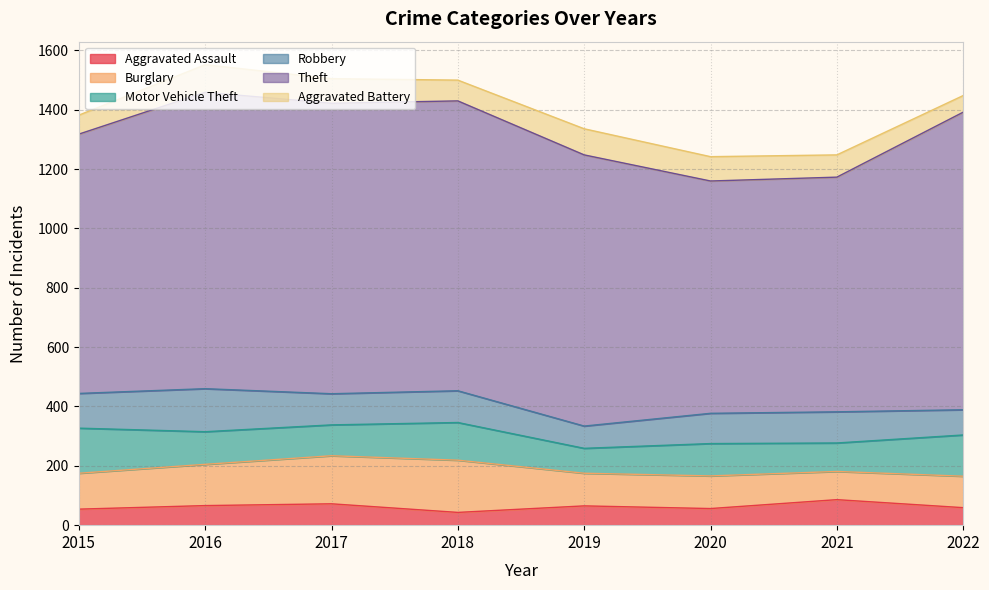

What is the difference between the maximum and minimum values in the Theft series?

220